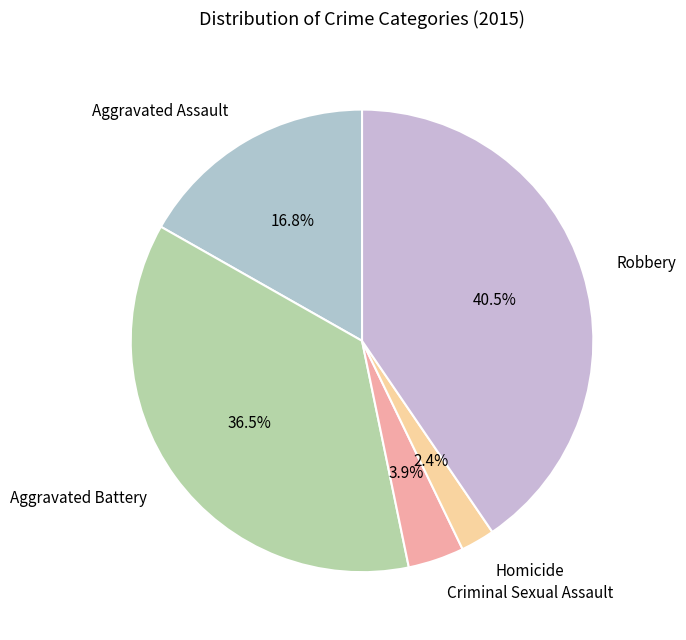

What is the total percentage of Robbery and Aggravated Battery?

76.9%